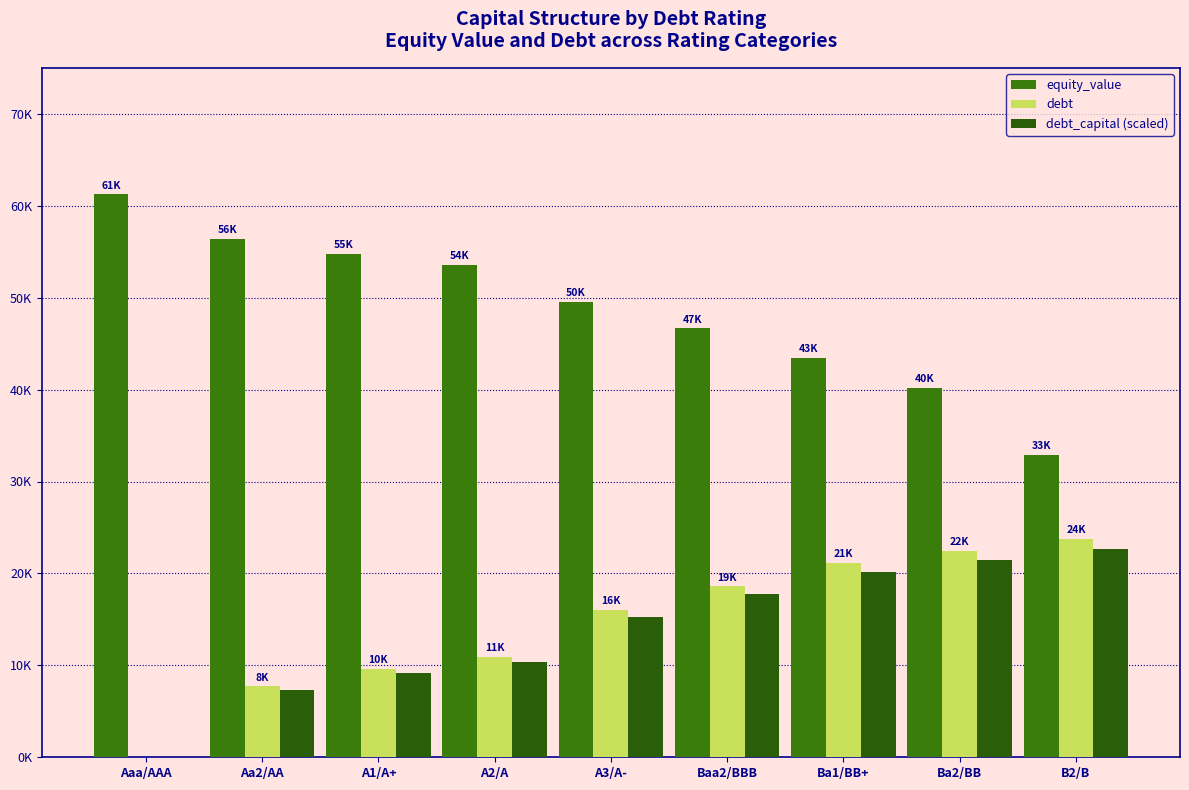

Does the chart contain stacked bars?

No